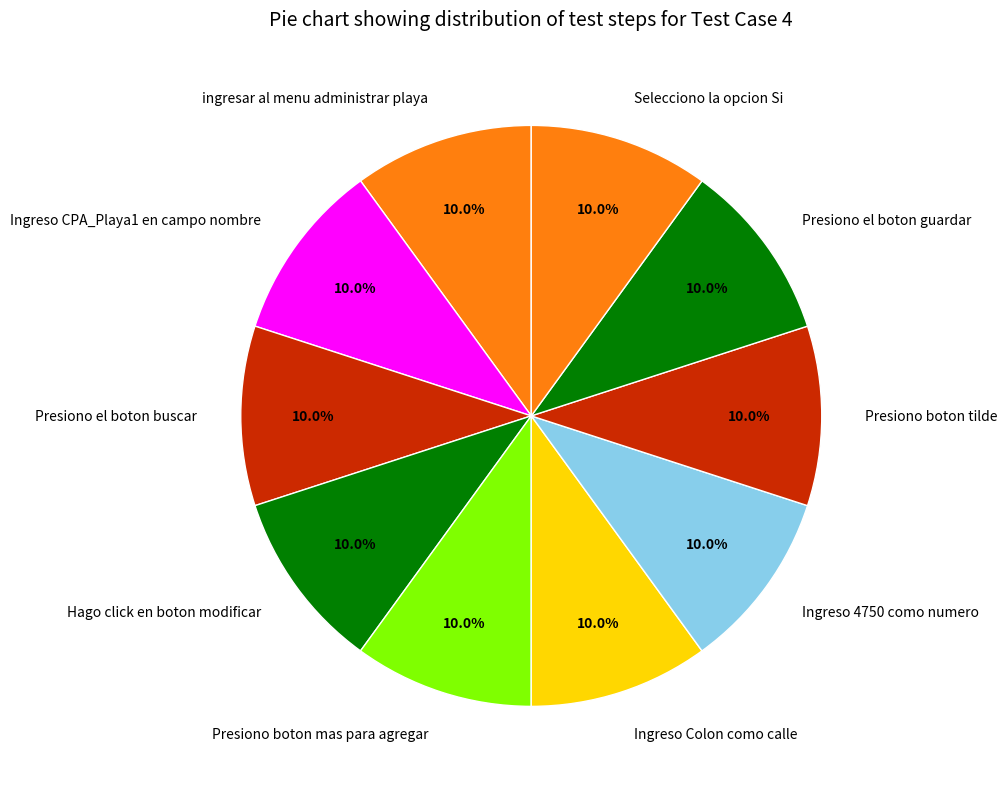

How many segments does this pie chart have?

10